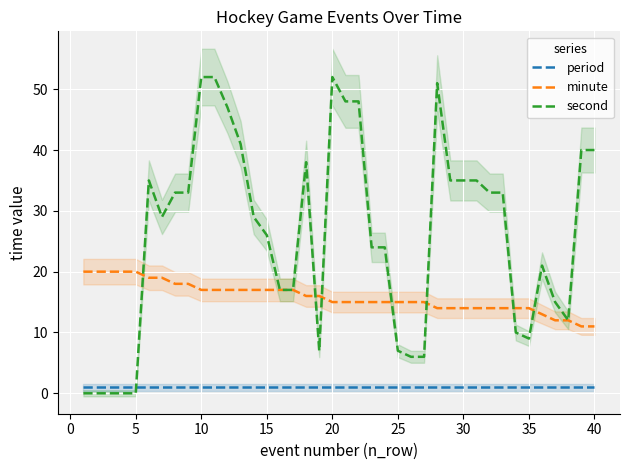

Which series has the largest range (max minus min)?

second